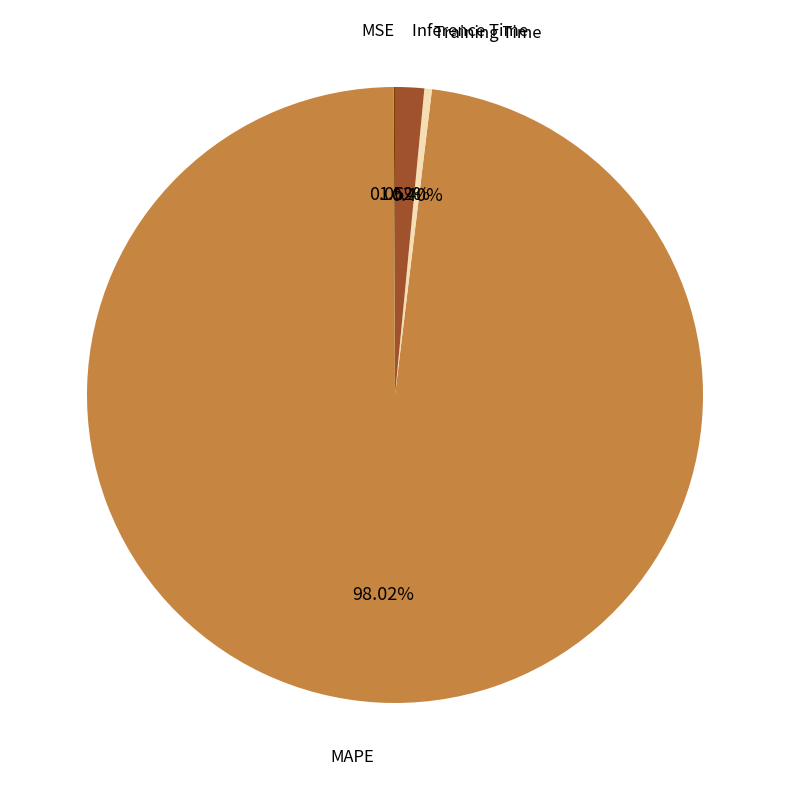

Does any single category account for the majority?

Yes